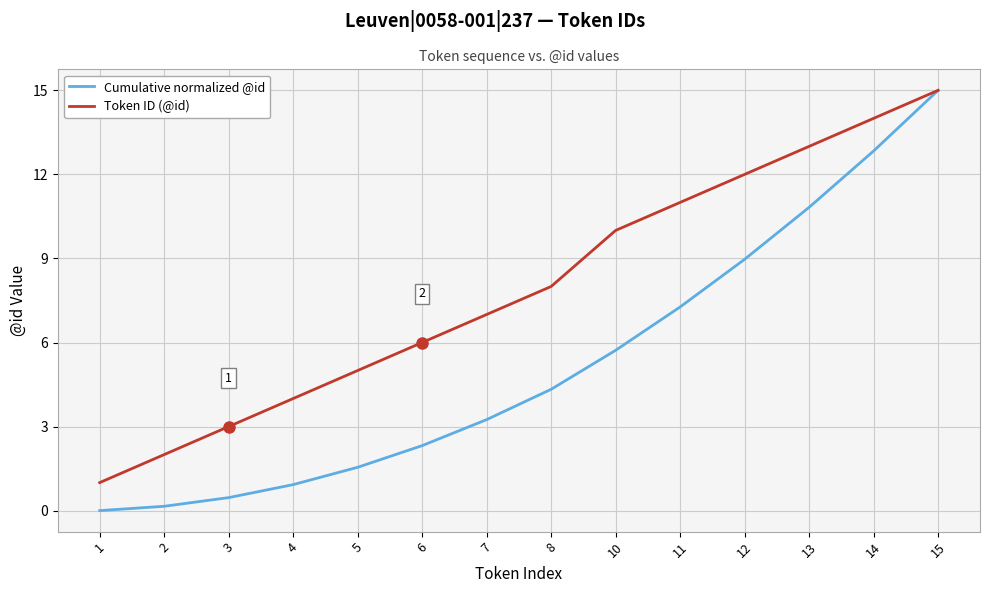

List the labels in order of Token ID (@id) value, largest first.

15, 14, 13, 12, 11, 10, 8, 7, 6, 5, 4, 3, 2, 1